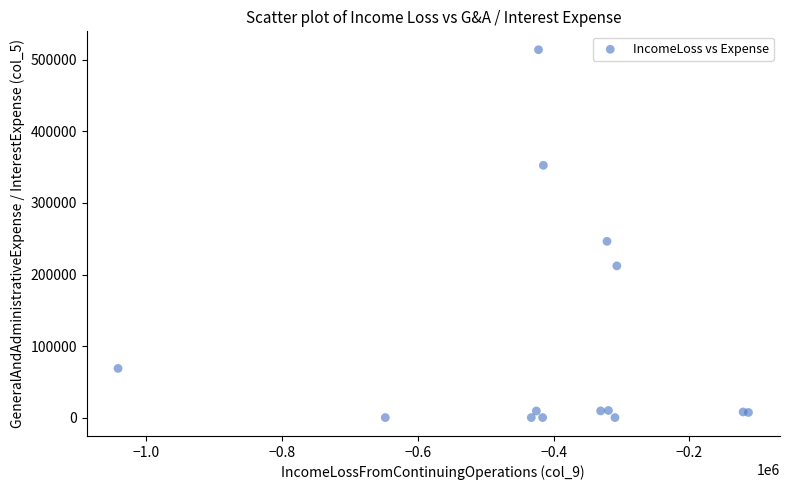

What Y value in the scatter plot is closest to 257131?

246390